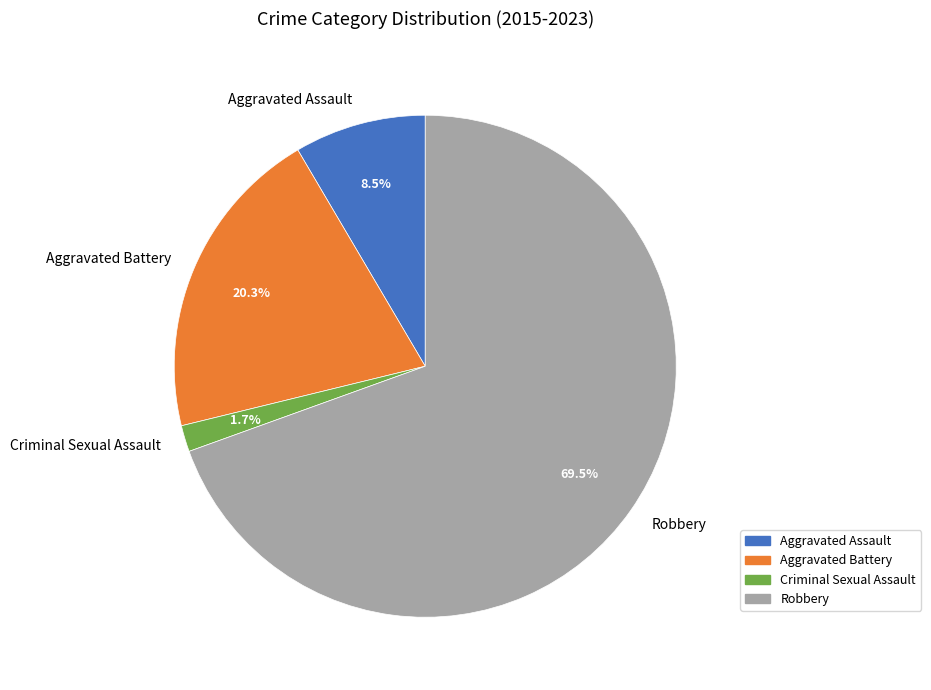

Which has a higher value, Robbery or Aggravated Battery?

Robbery